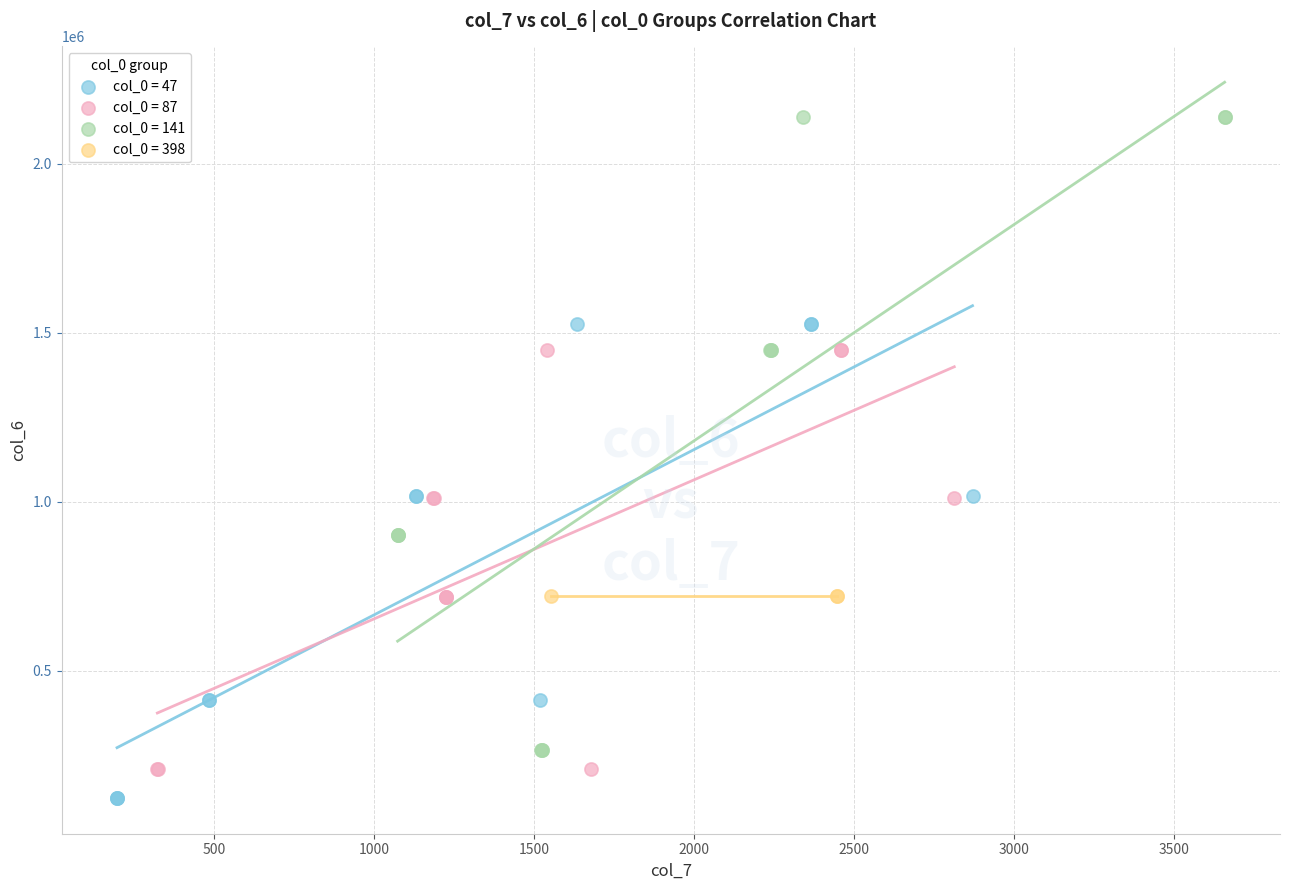

What are all the series names shown in the legend?

col_0 = 47, col_0 = 87, col_0 = 141, col_0 = 398